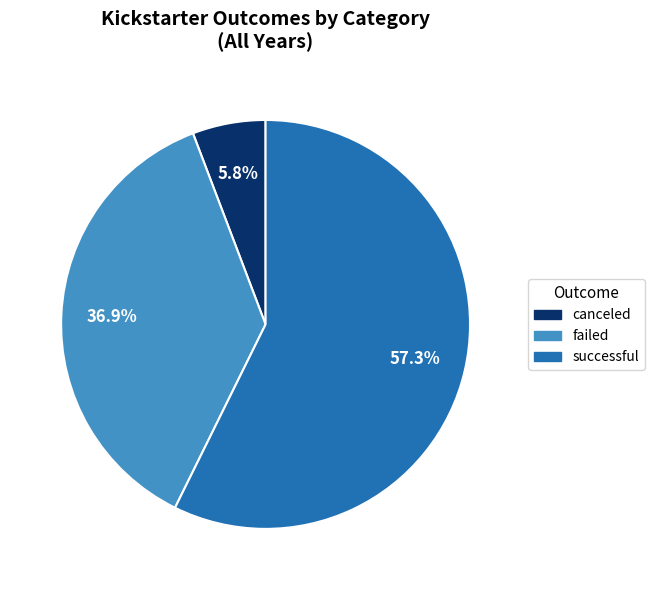

Does successful account for over 50% of the chart?

Yes